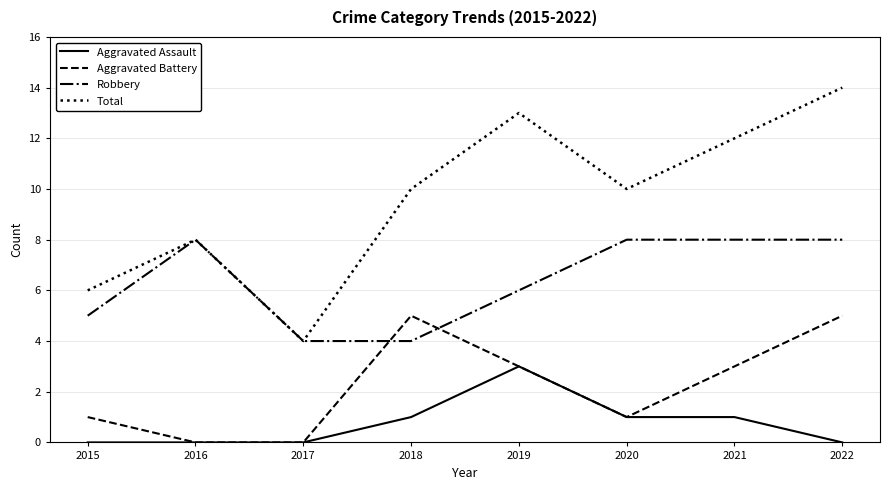

The Total series shows 20 at 2022. True or false?

False